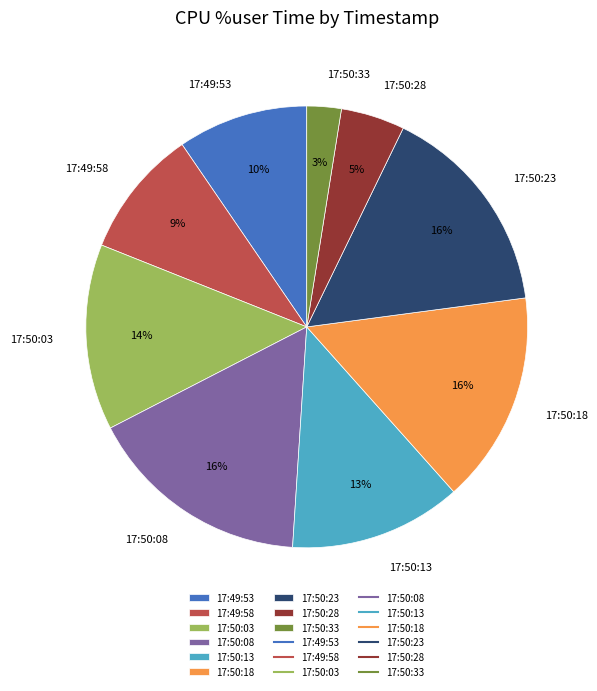

What is the smallest slice in the pie chart?

17:50:33